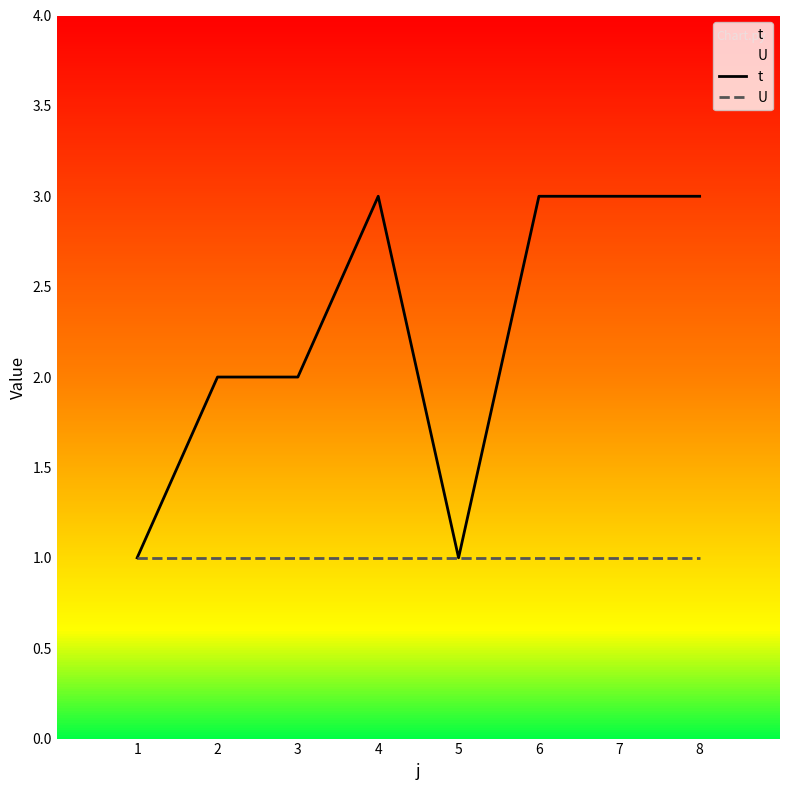

What is the difference between the maximum and minimum values in the t series?

2